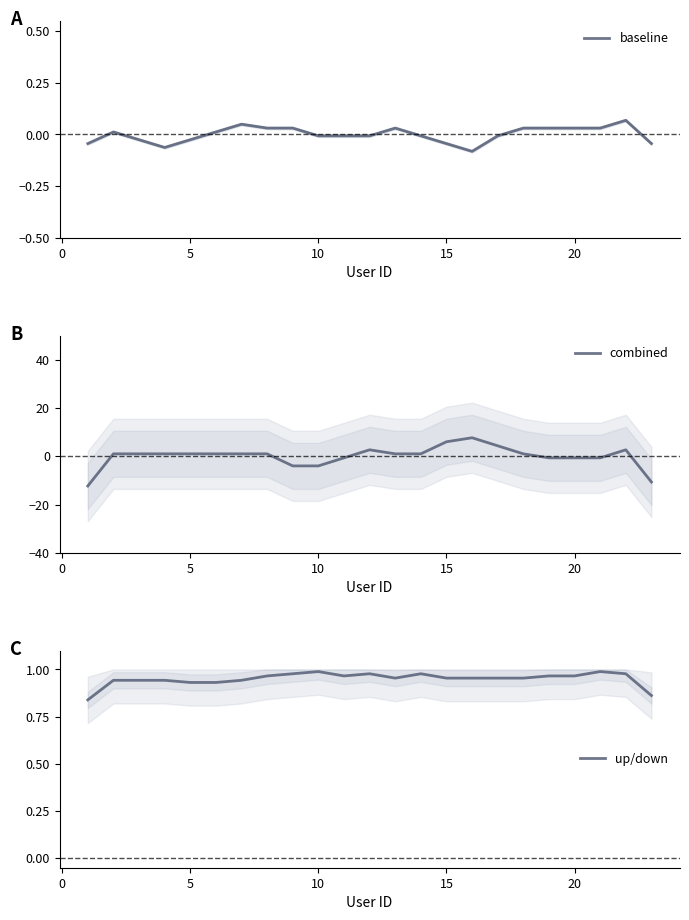

Which series changed the most between −5 and 10?

combined